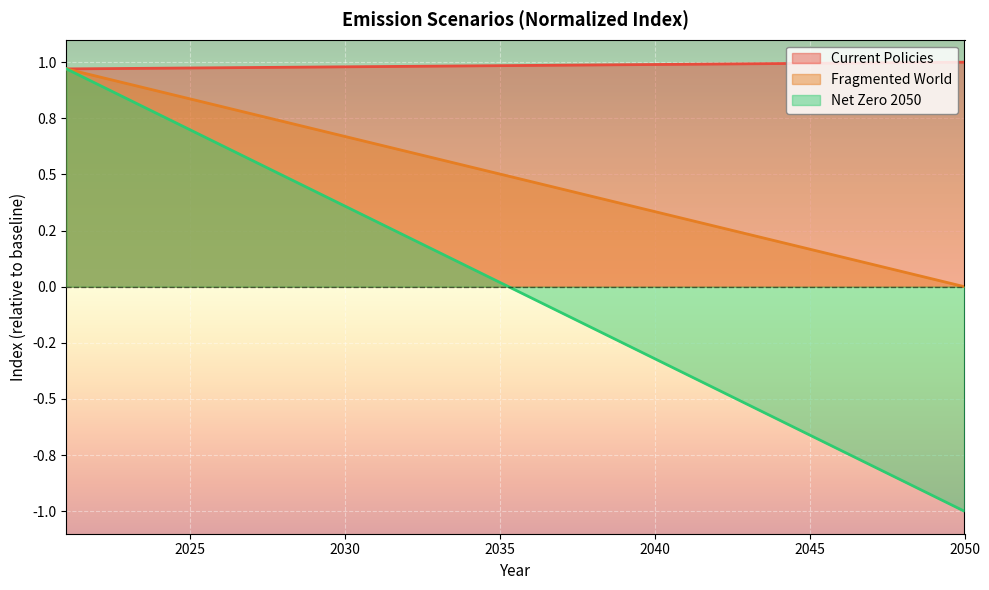

Is it true that Fragmented World equals 0.1 at 2045?

False